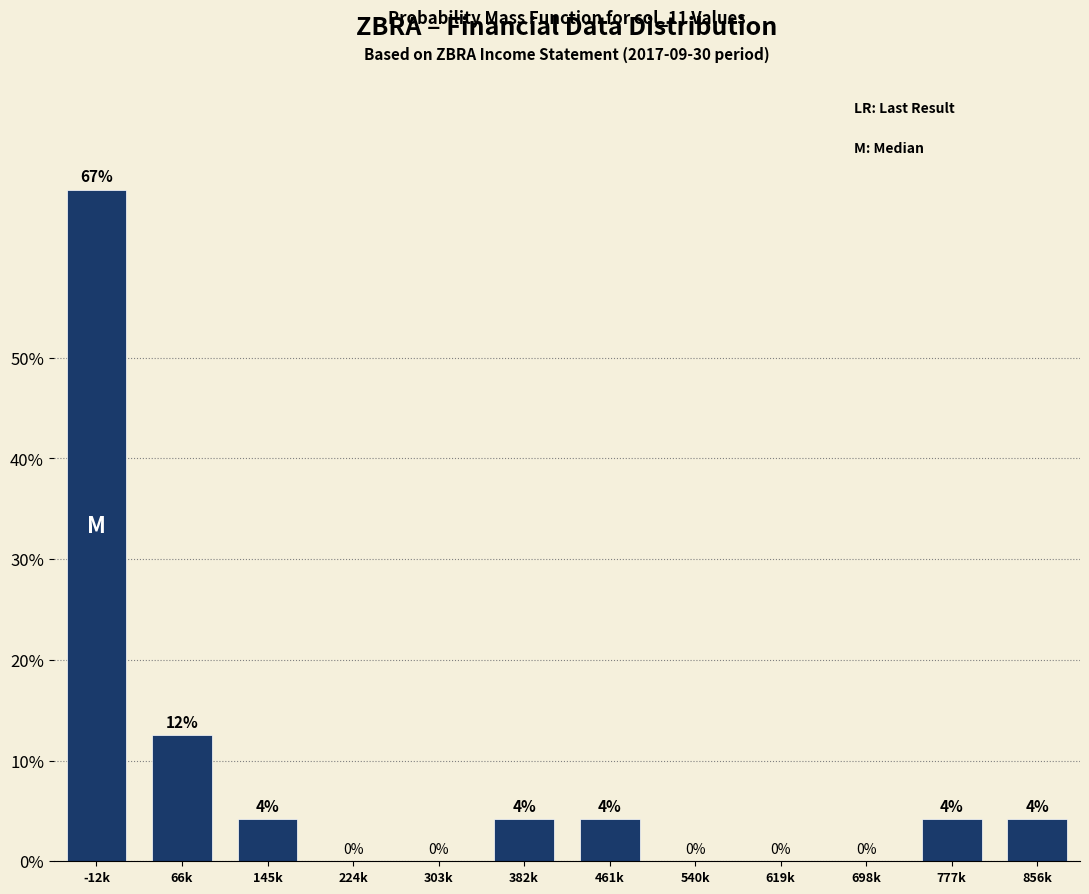

True or false: the data shows -34.6 at 619k.

False